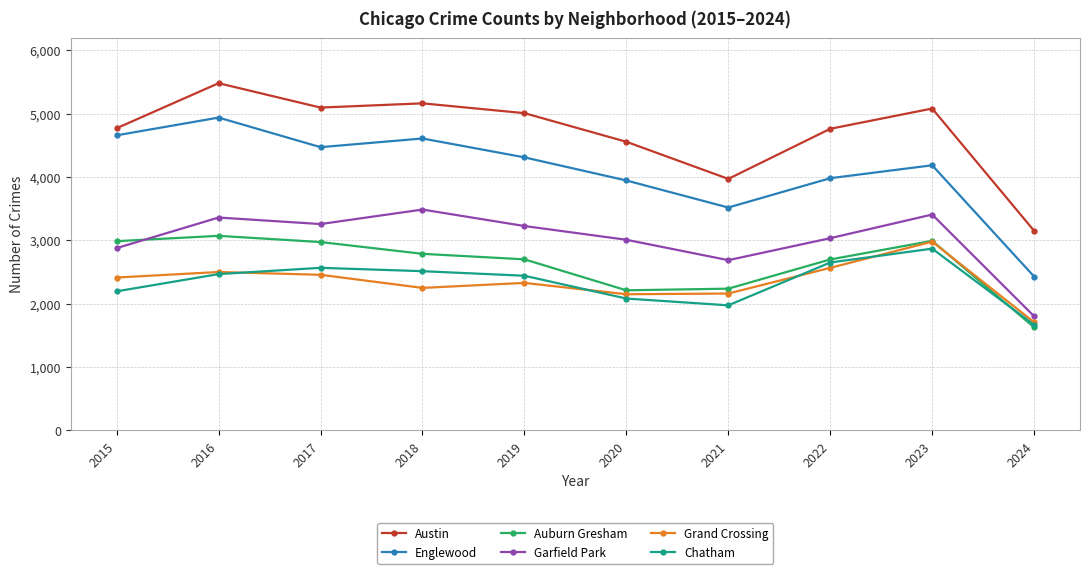

List the series in order of their peak value, lowest first.

Chatham, Grand Crossing, Auburn Gresham, Garfield Park, Englewood, Austin